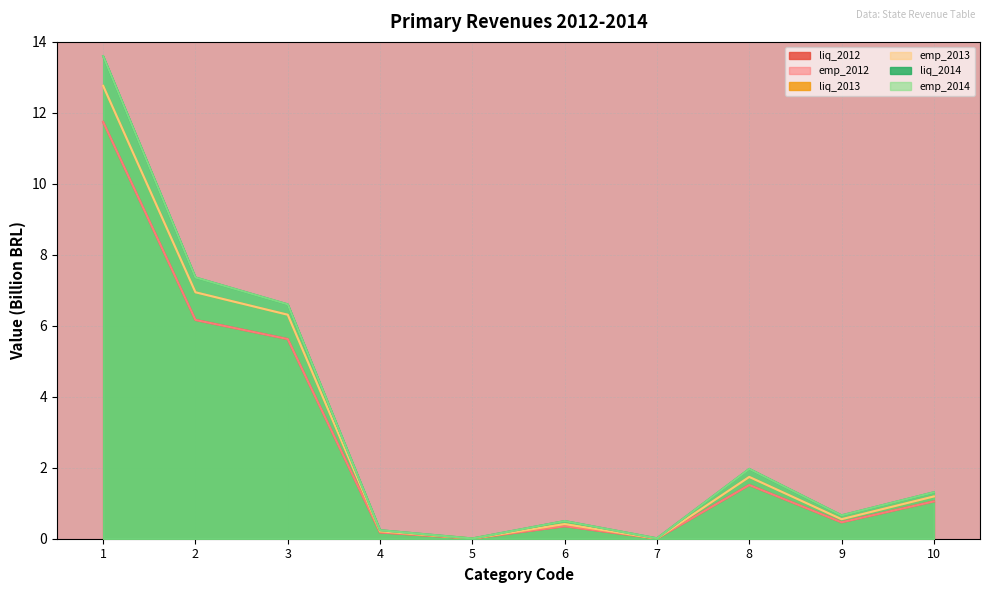

Count the number of categories in the chart.

10